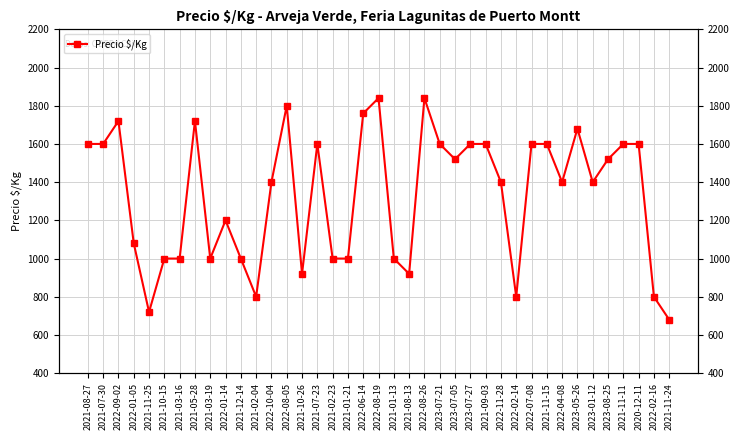

How many interior local valleys (lower than both neighbors) does the data have?

9